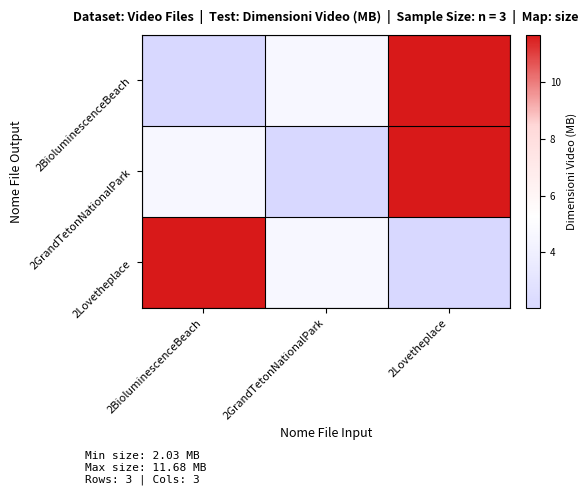

What is the total value across all series at 2Lovetheplace?

25.4